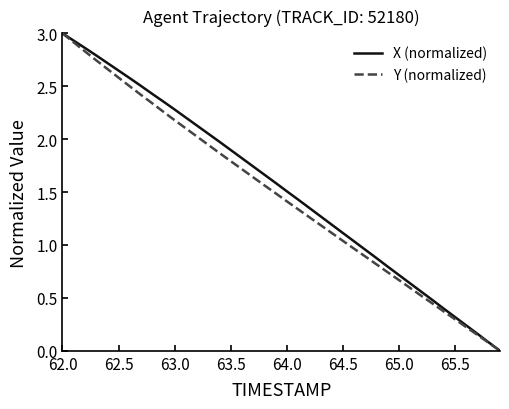

What is the greatest value displayed?

3.0